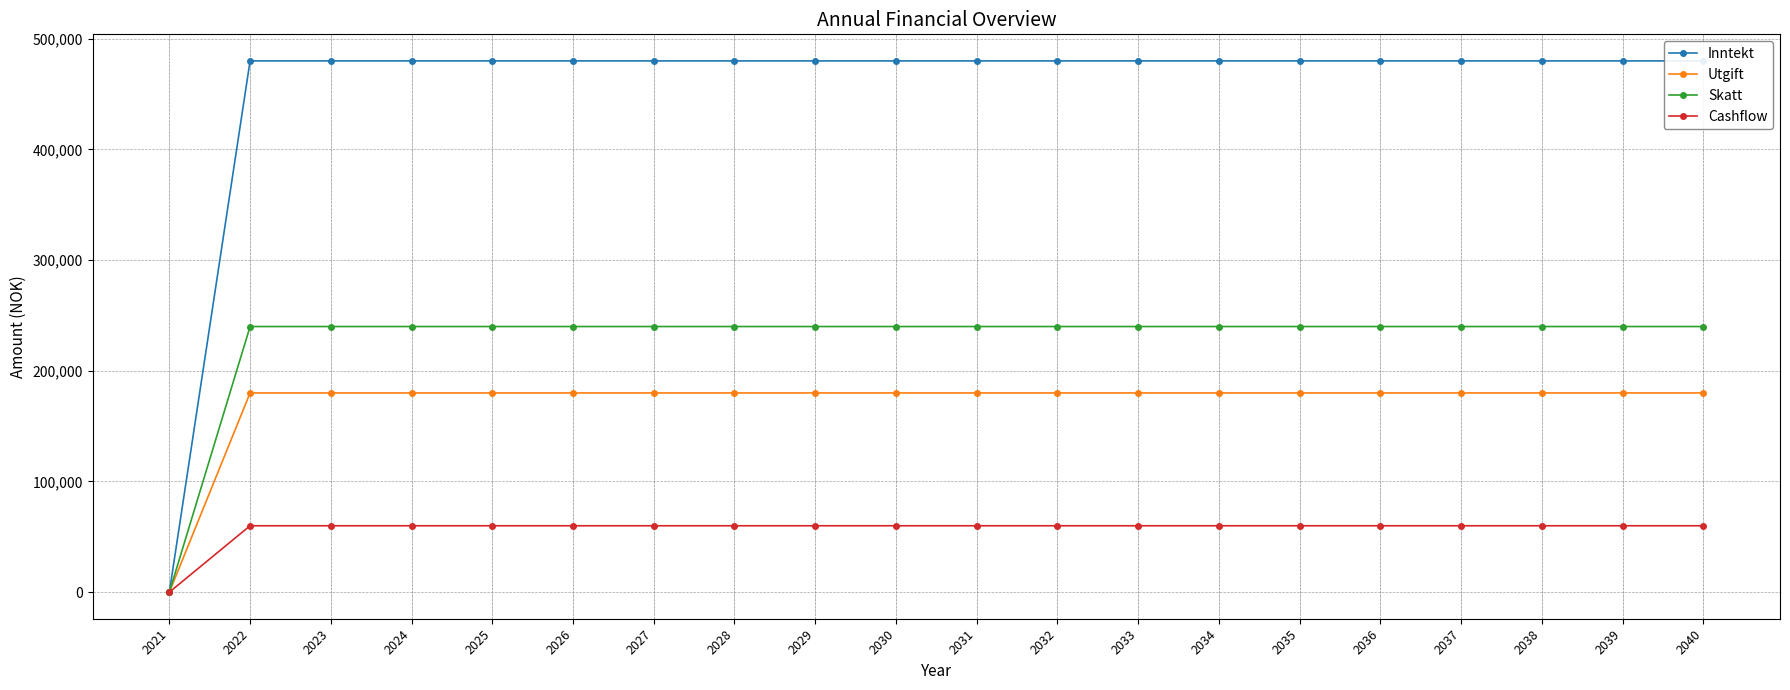

What is the total value across all series at 2035?

960000